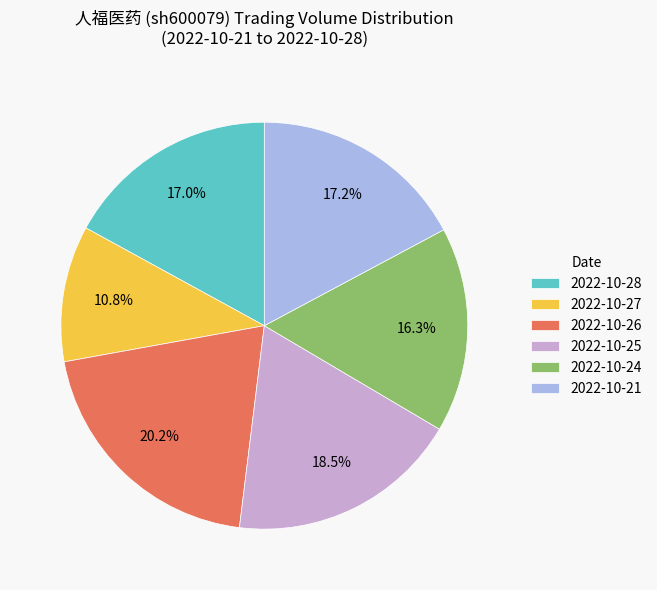

Is the sum of 2022-10-26 and 2022-10-25 greater than half?

No